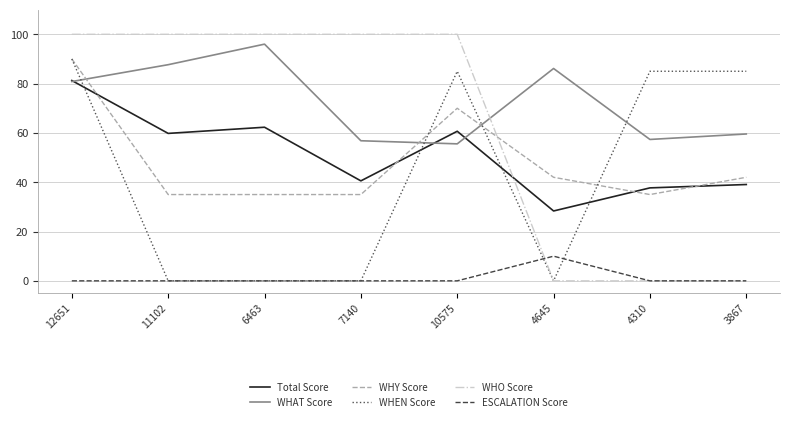

How many interior local peaks does the WHAT Score series have?

2